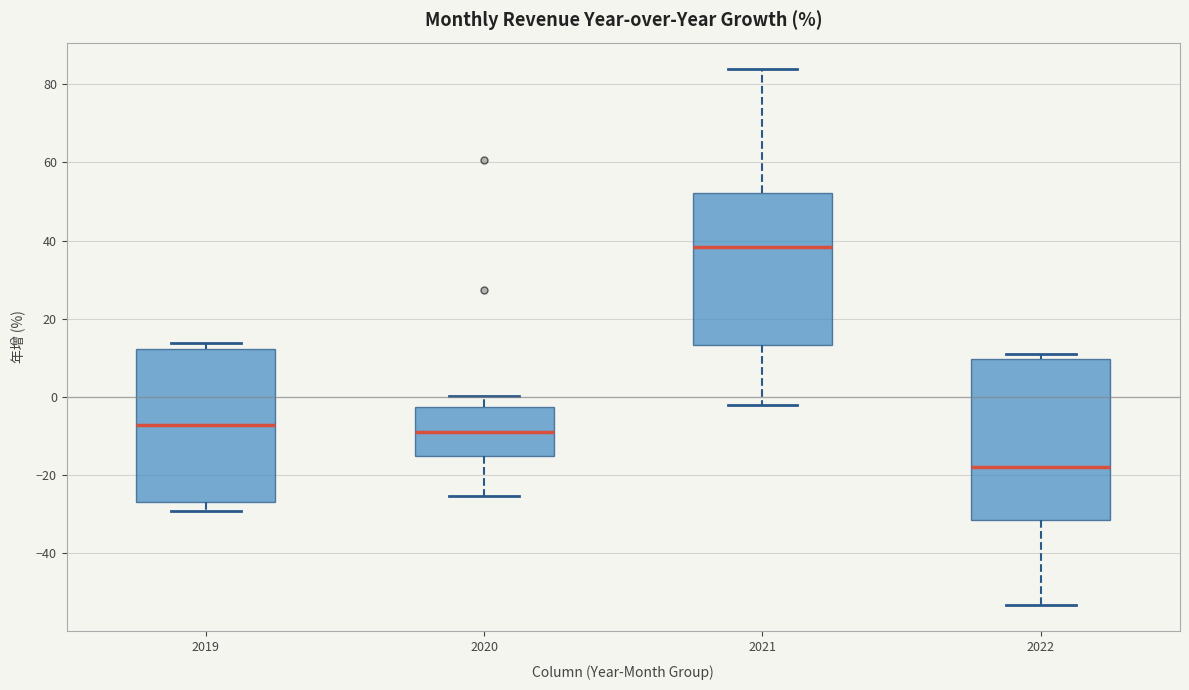

Which box has the highest median line?

2021